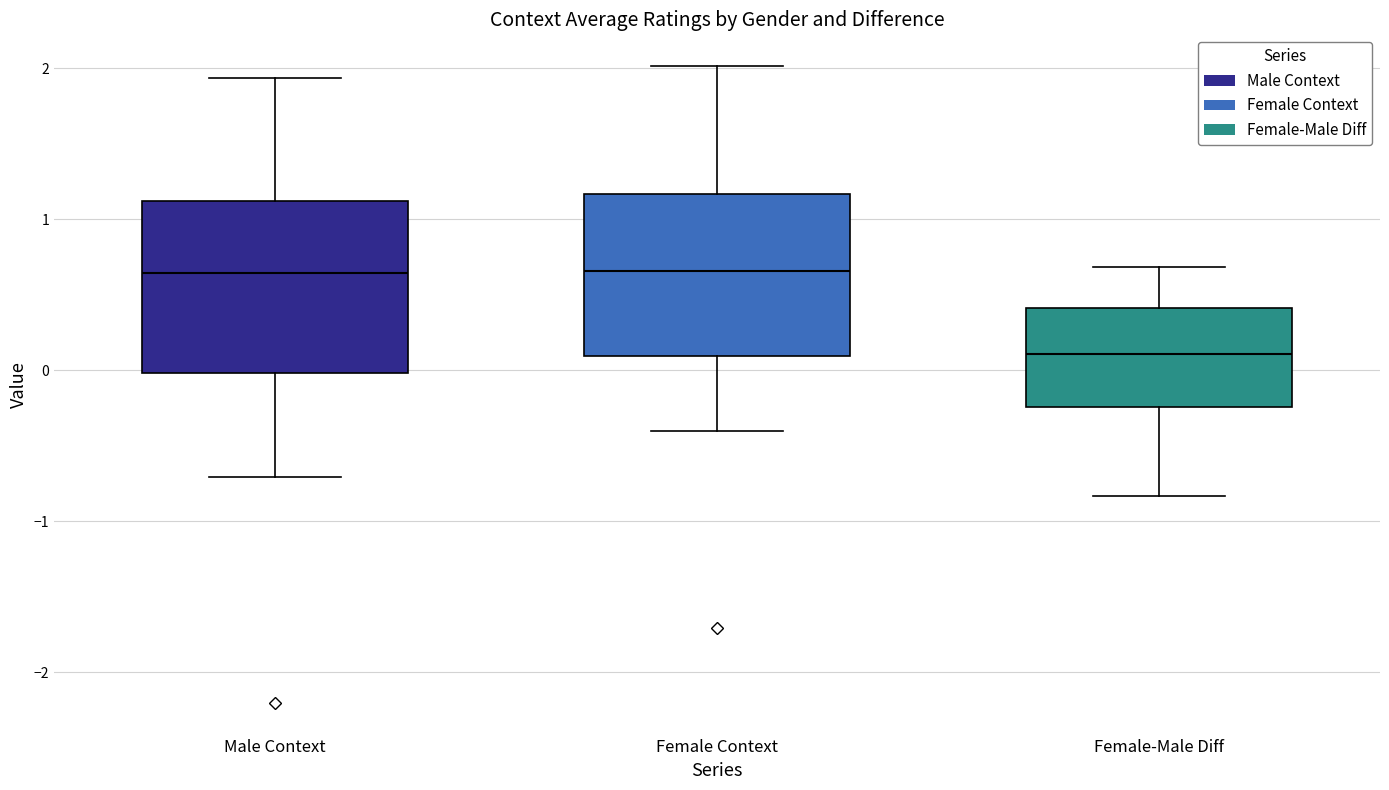

Where is the lower edge of the box for Female Context on the y-axis? The values are not printed on the chart, so give them approximately, as read against the axis.

0.1